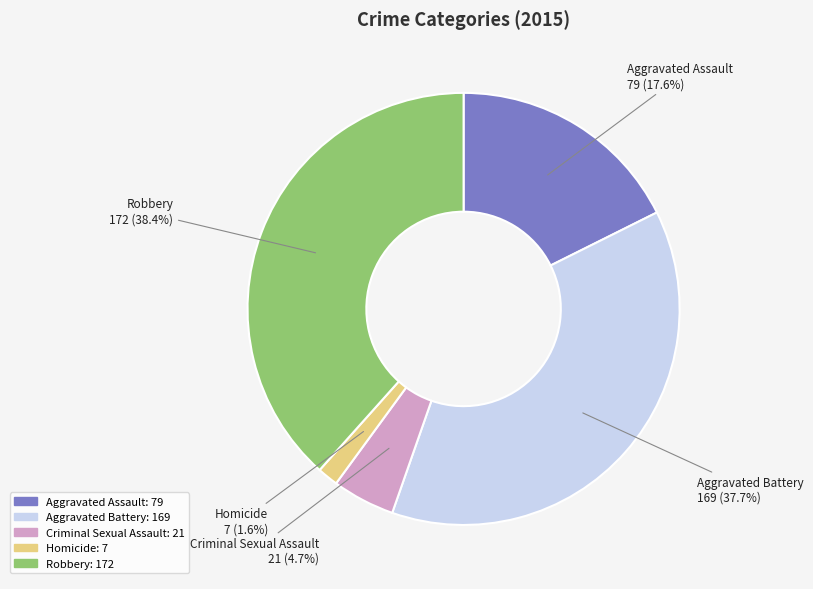

Rank the categories by value from highest to lowest.

Robbery, Aggravated Battery, Aggravated Assault, Criminal Sexual Assault, Homicide